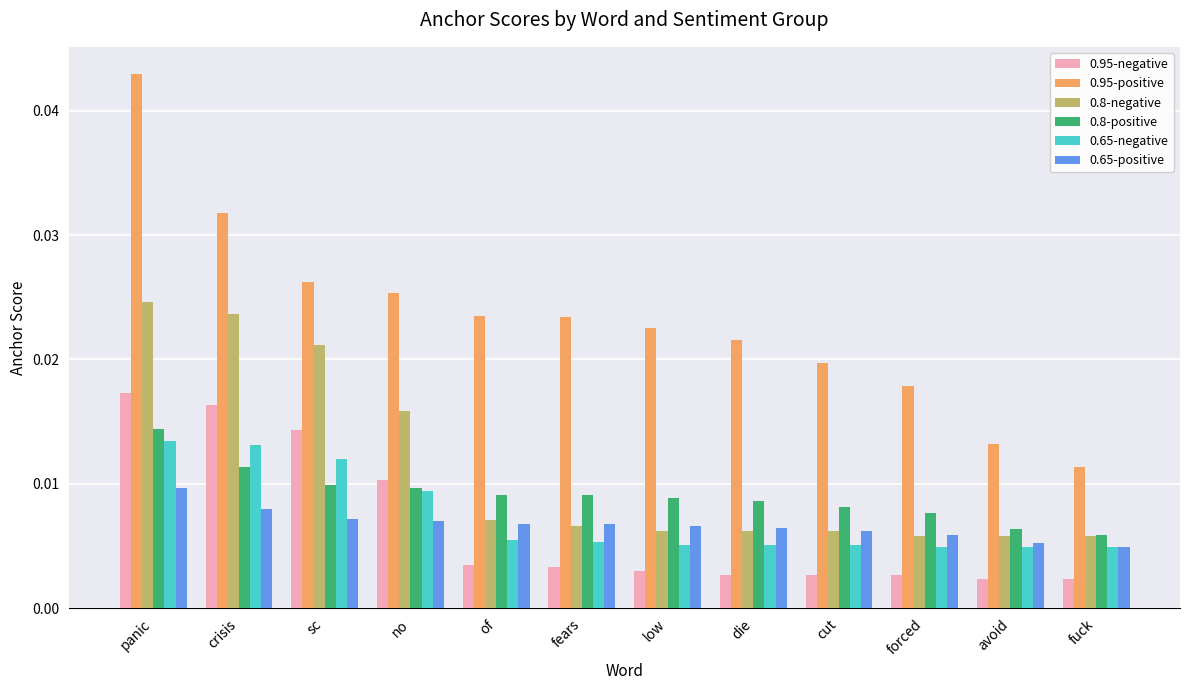

How many bars are there in total?

72